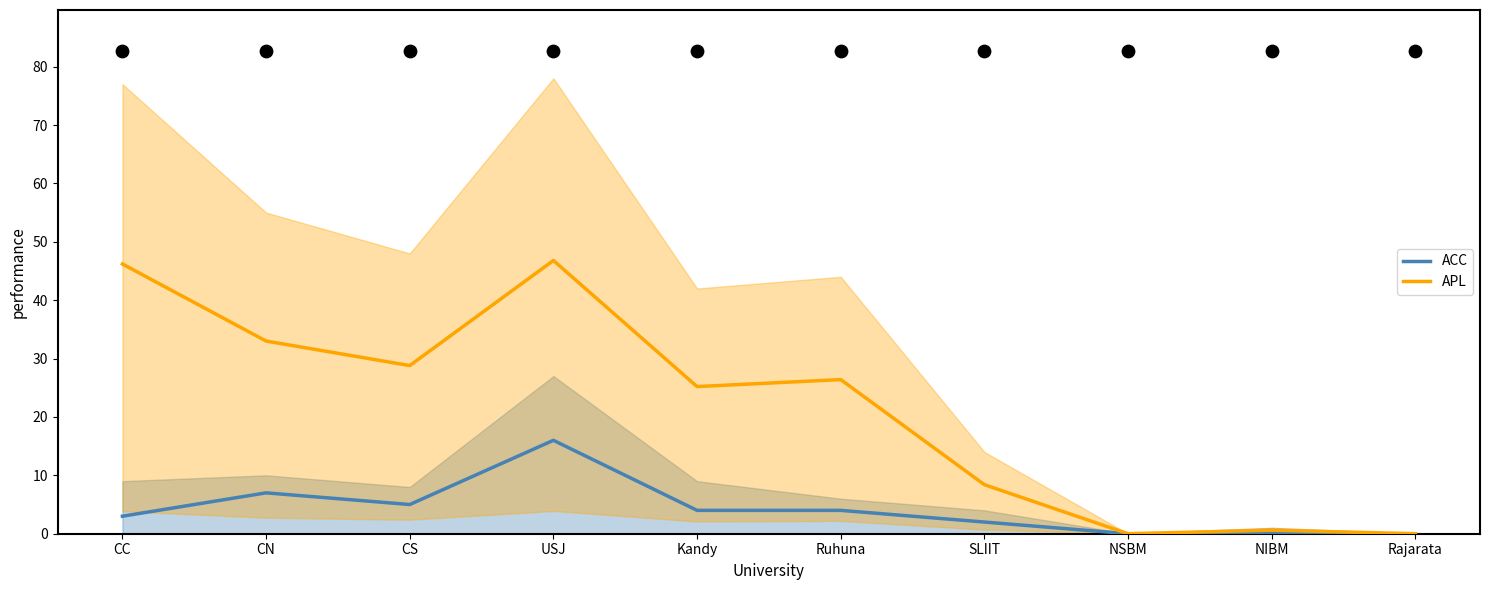

At how many categories does at least one series exceed 13?

6